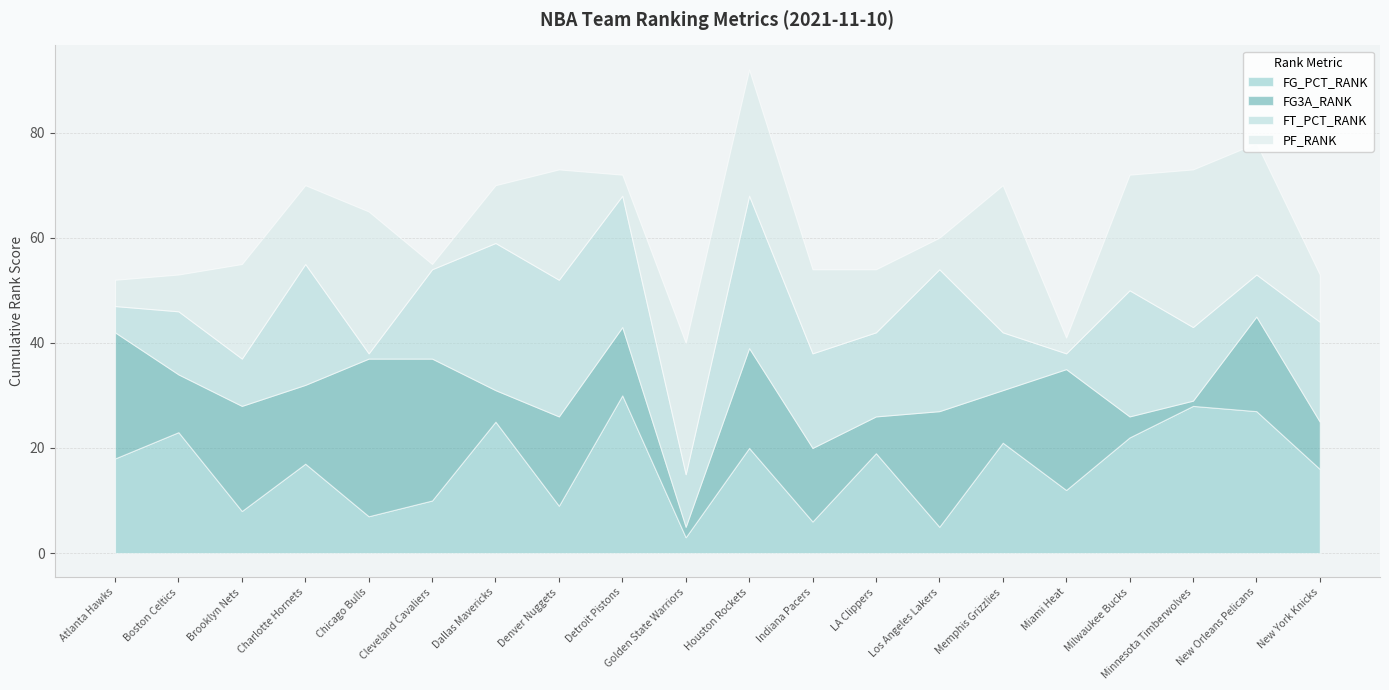

Reading left to right, list all the values displayed in this chart.

FG_PCT_RANK: 18	23	8	17	7	10	25	9	30	3	20	6	19	5	21	12	22	28	27	16
FG3A_RANK: 24	11	20	15	30	27	6	17	13	2	19	14	7	22	10	23	4	1	18	9
FT_PCT_RANK: 5	12	9	23	1	17	28	26	25	10	29	18	16	27	11	3	24	14	8	19
PF_RANK: 5	7	18	15	27	1	11	21	4	25	24	16	12	6	28	3	22	30	25	9